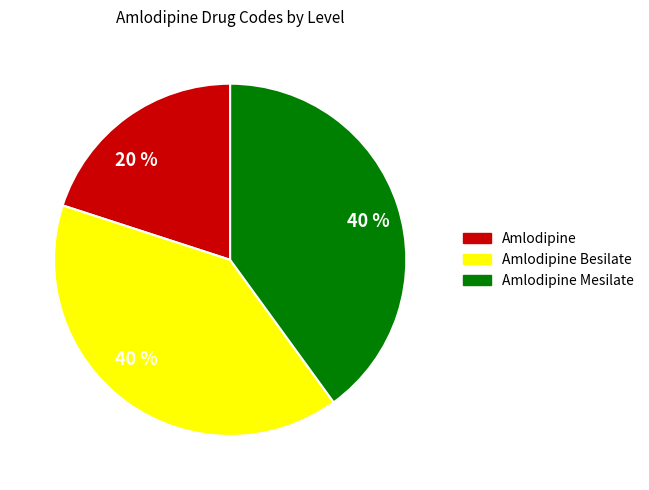

Does any single category account for the majority?

No